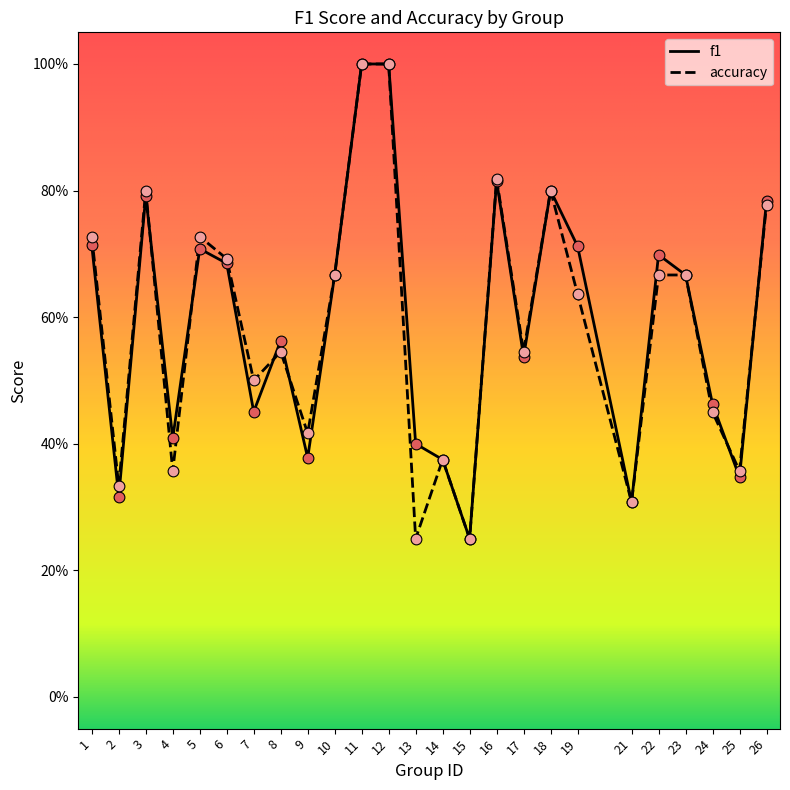

At which category is the sum across all series the highest?

11